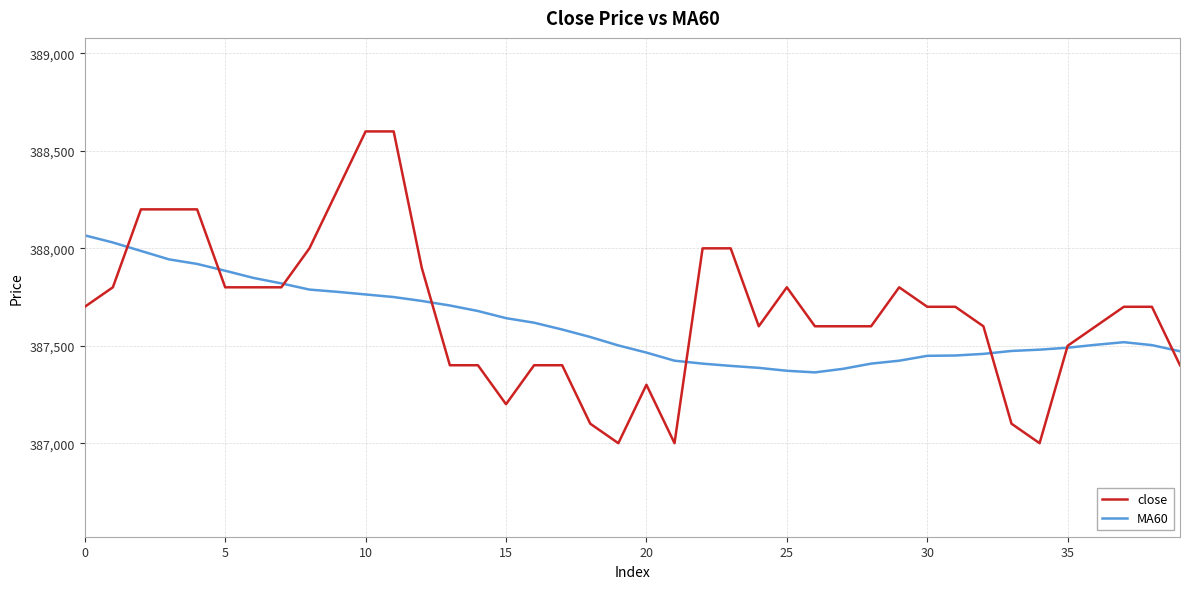

How many intersections are there between close and MA60?

8